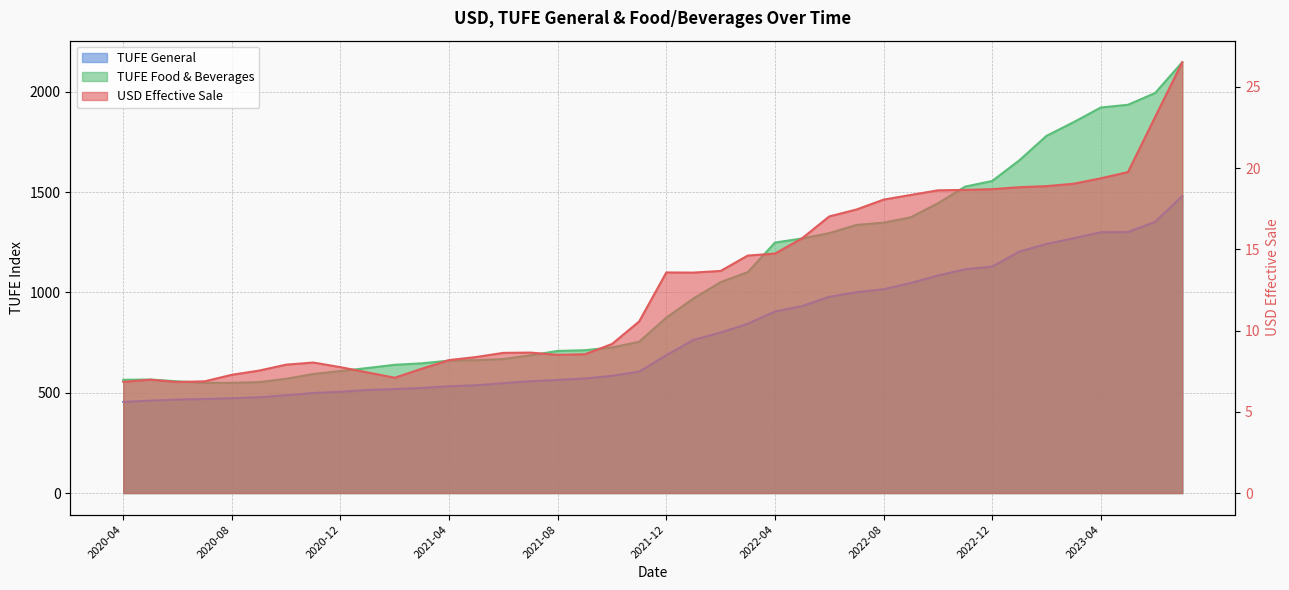

What is the minimum value shown in the chart?

6.8